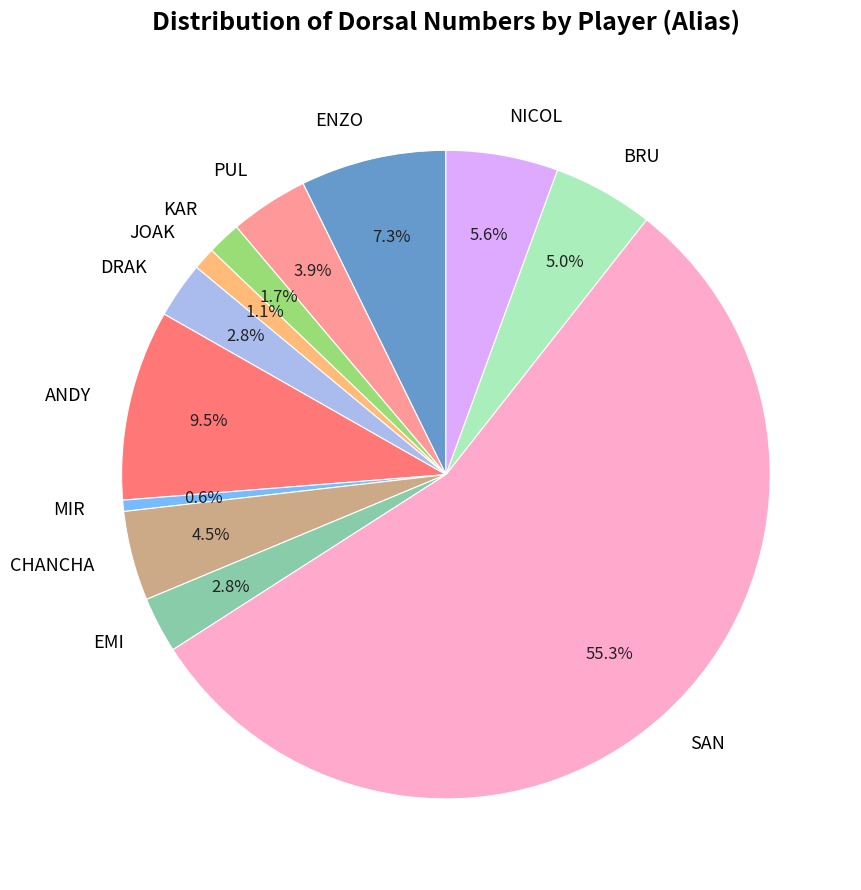

Is it true that SAN is 55% of the pie?

True